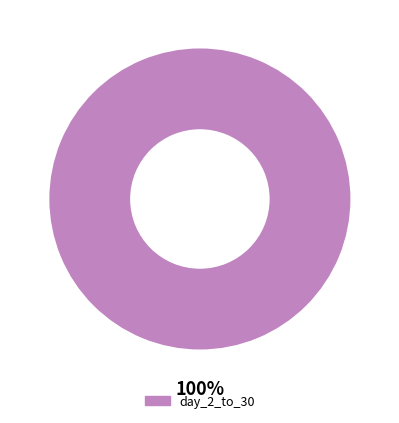

Is there a majority slice in this chart?

Yes